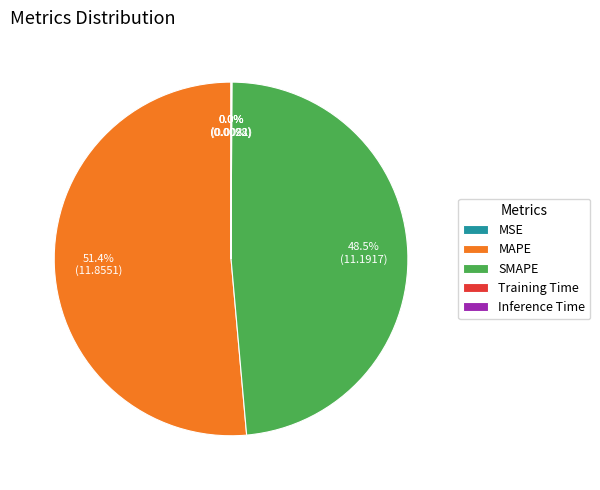

To the nearest percent, what is the average slice percentage?

20%